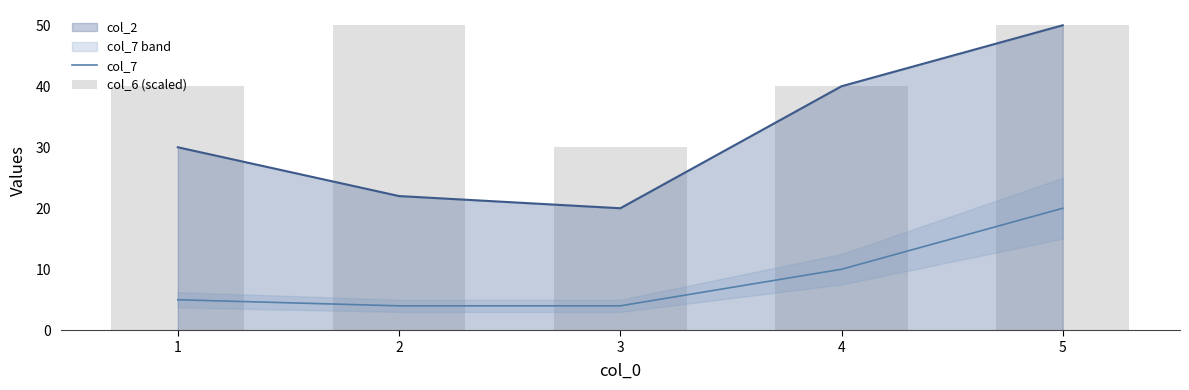

Are the bars horizontal?

No